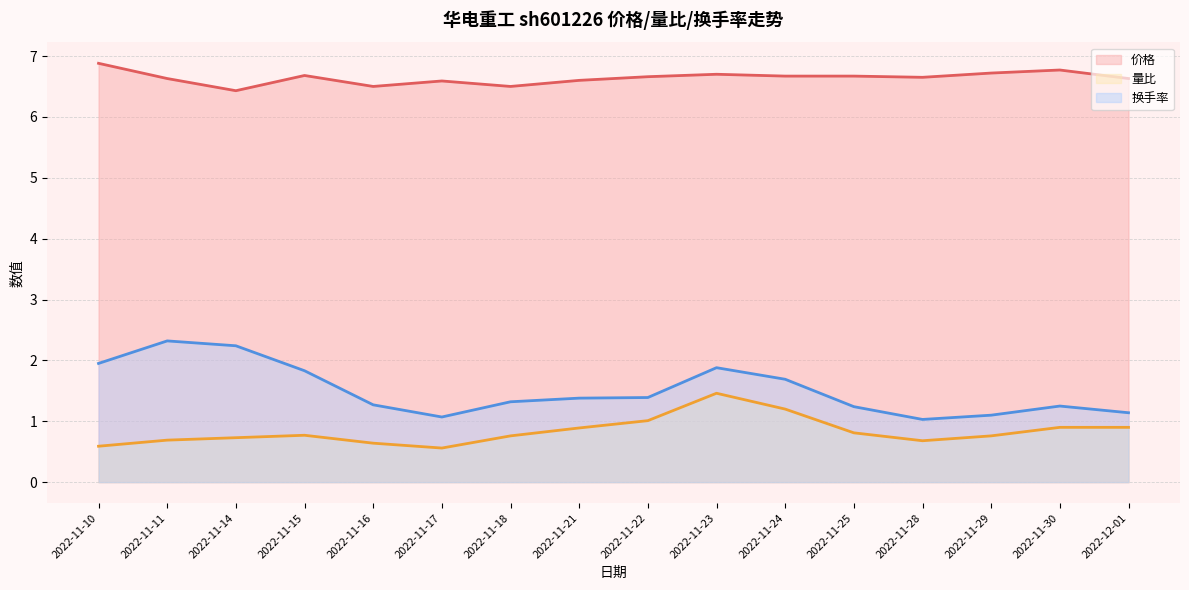

True or false: 量比(线) has more than 1 interior local peaks.

True